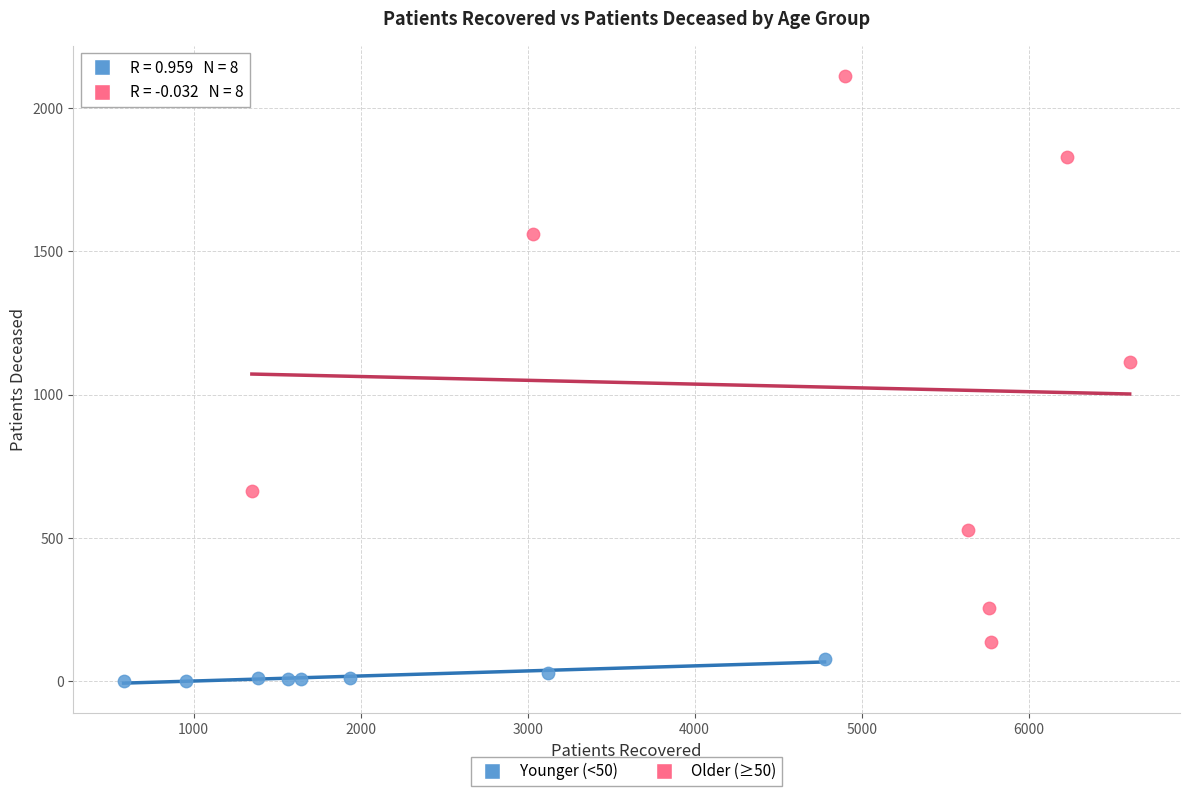

What are all the series names shown in the legend?

Younger (<50), Older (≥50)